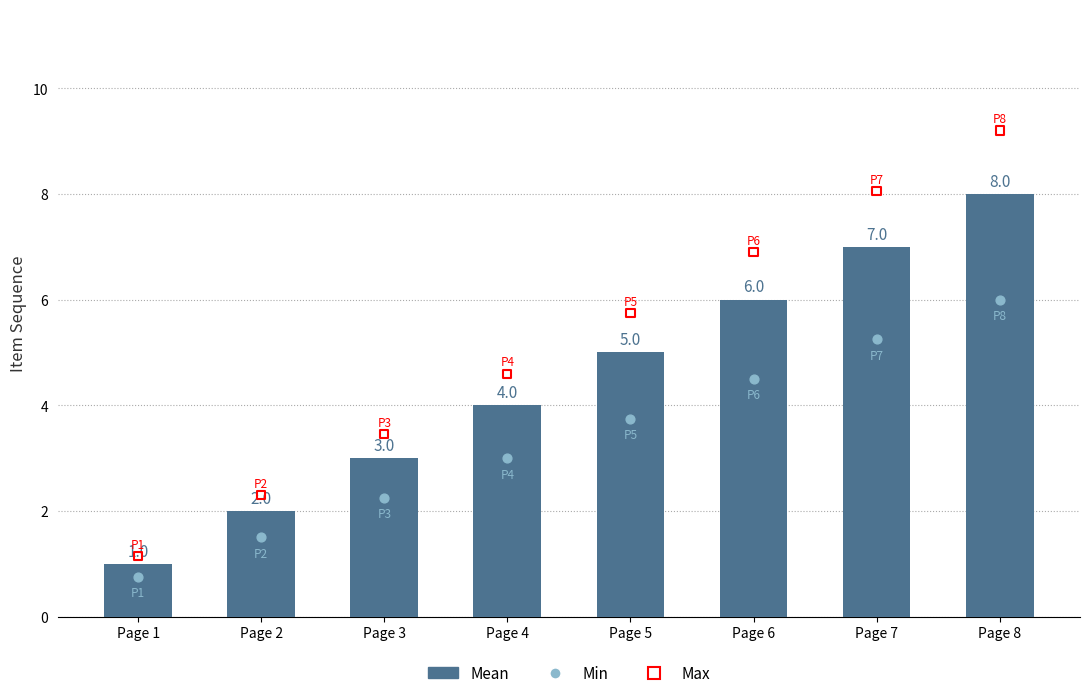

Which series reaches the minimum Y coordinate?

Min